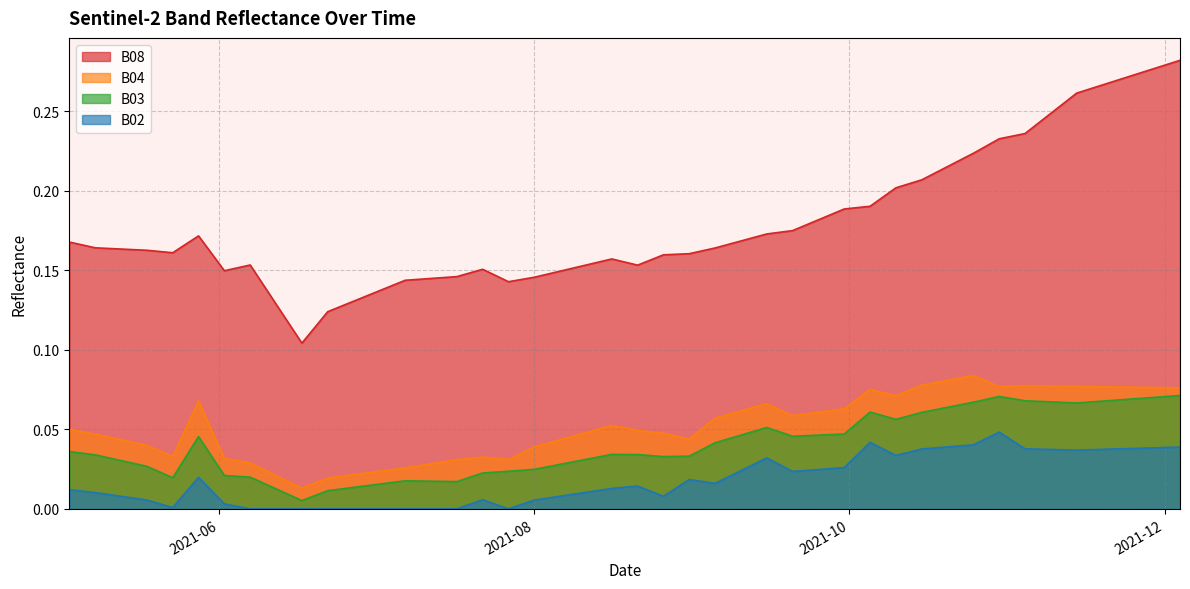

Which category has the highest value across all series?

2021-12-04